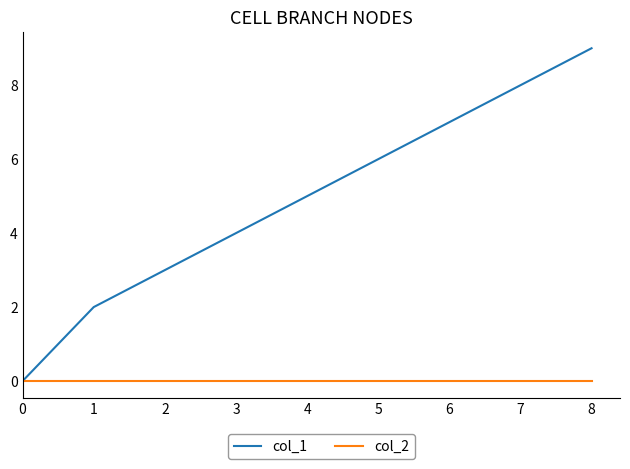

Which series has the widest spread of values?

col_1